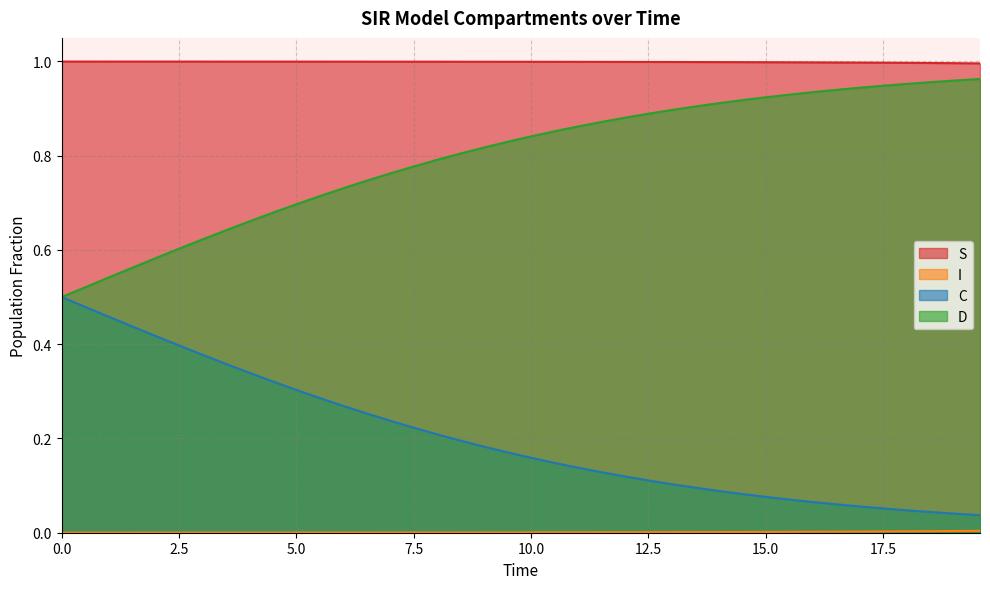

True or false: S and D intersect in this chart.

False